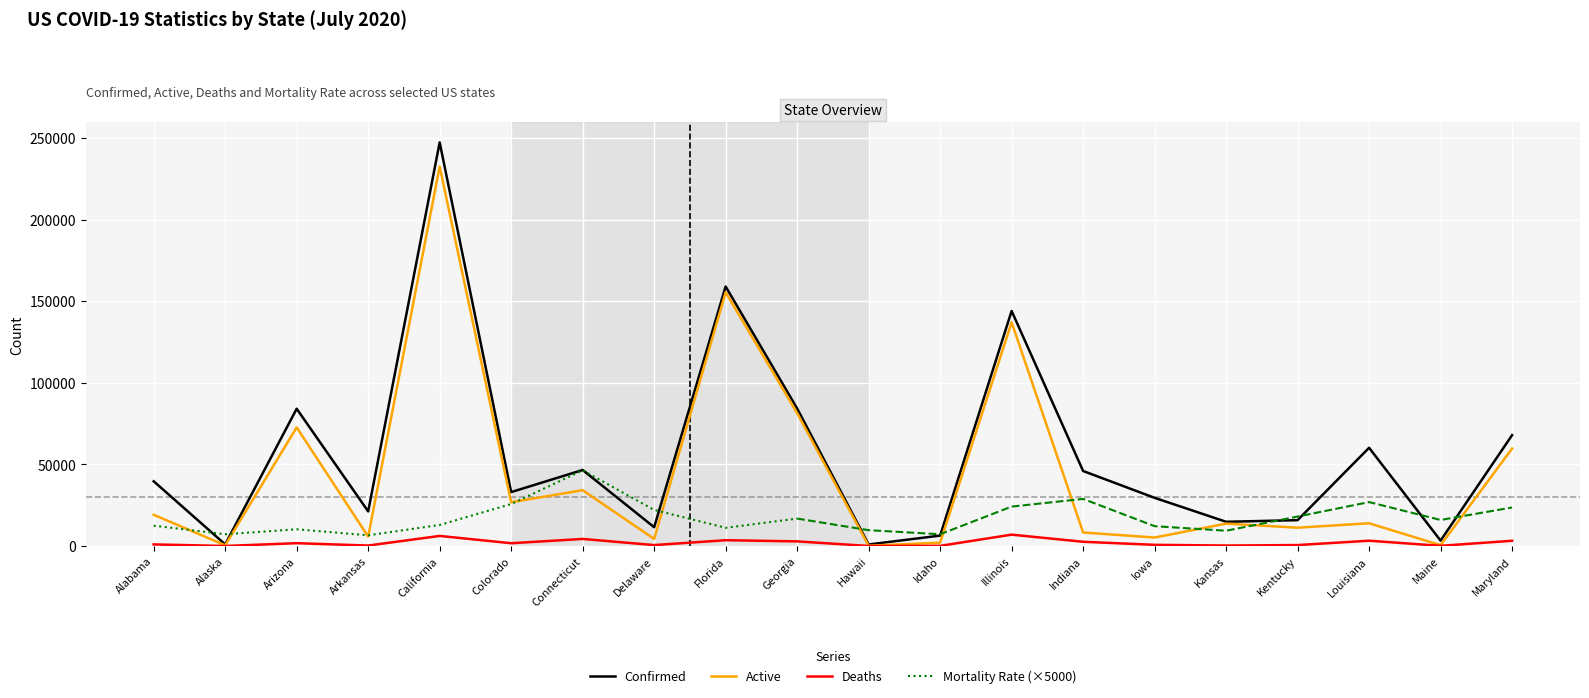

In Active, how many points are lower than both neighbors (excluding endpoints)?

8